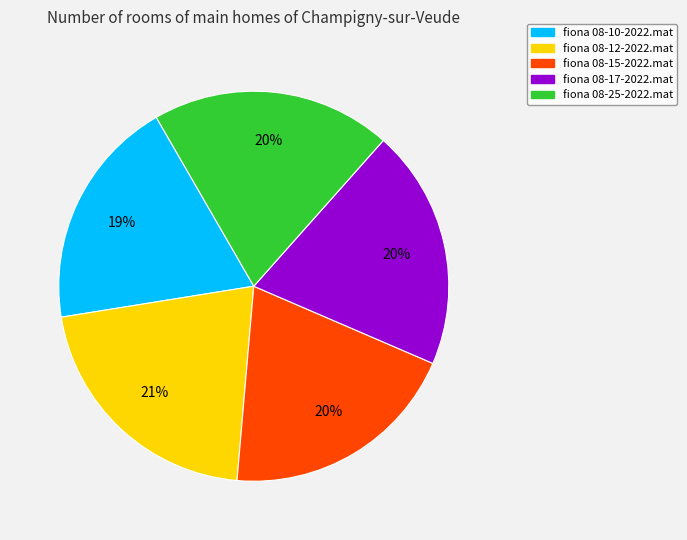

To the nearest percent, what is the difference between the largest and smallest slice percentages?

2%